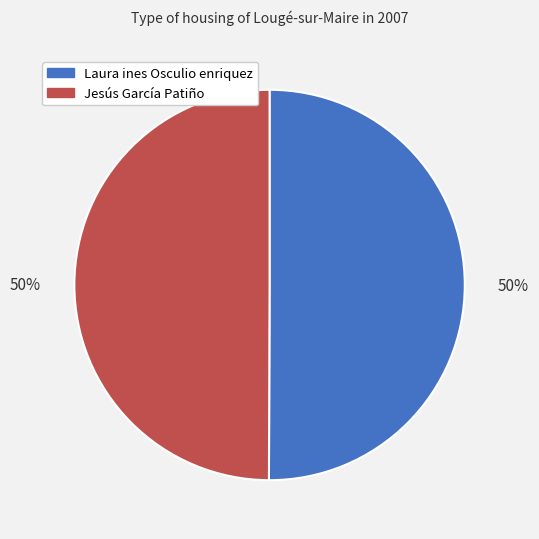

To the nearest percent, what is the average slice percentage?

50%